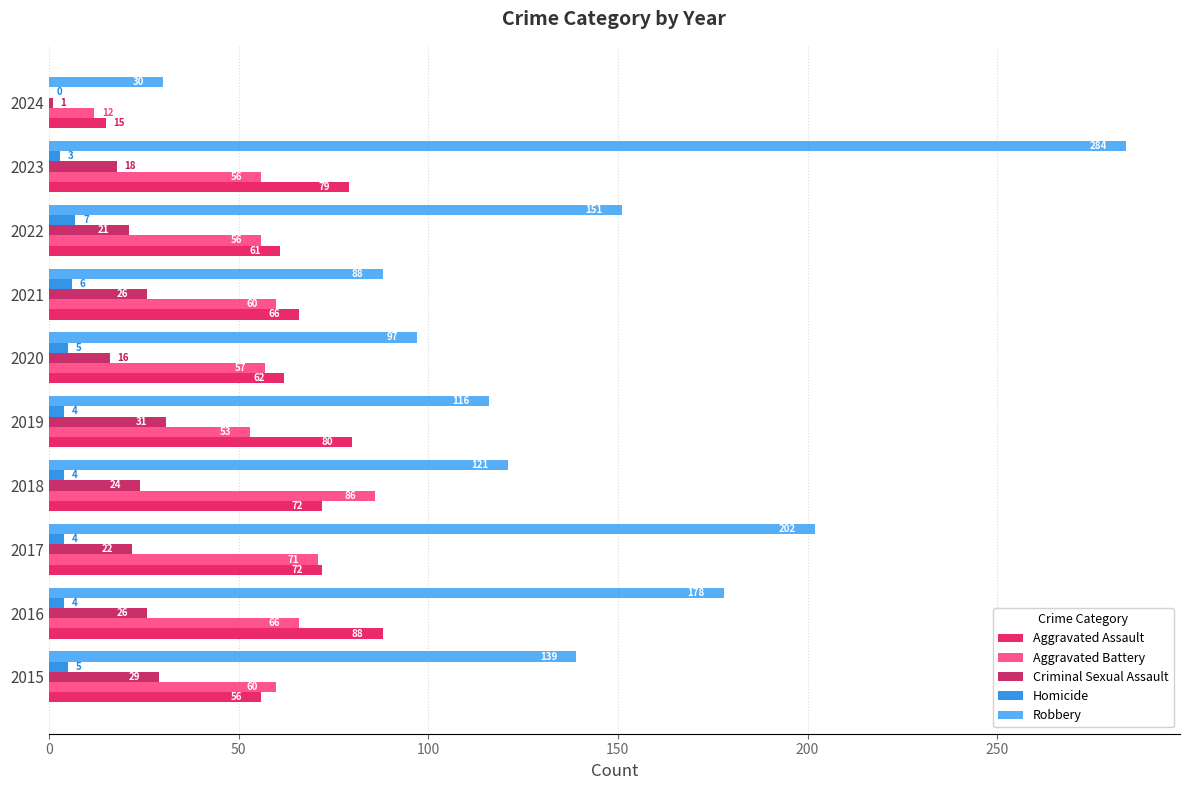

Which series has the widest spread of values?

Robbery